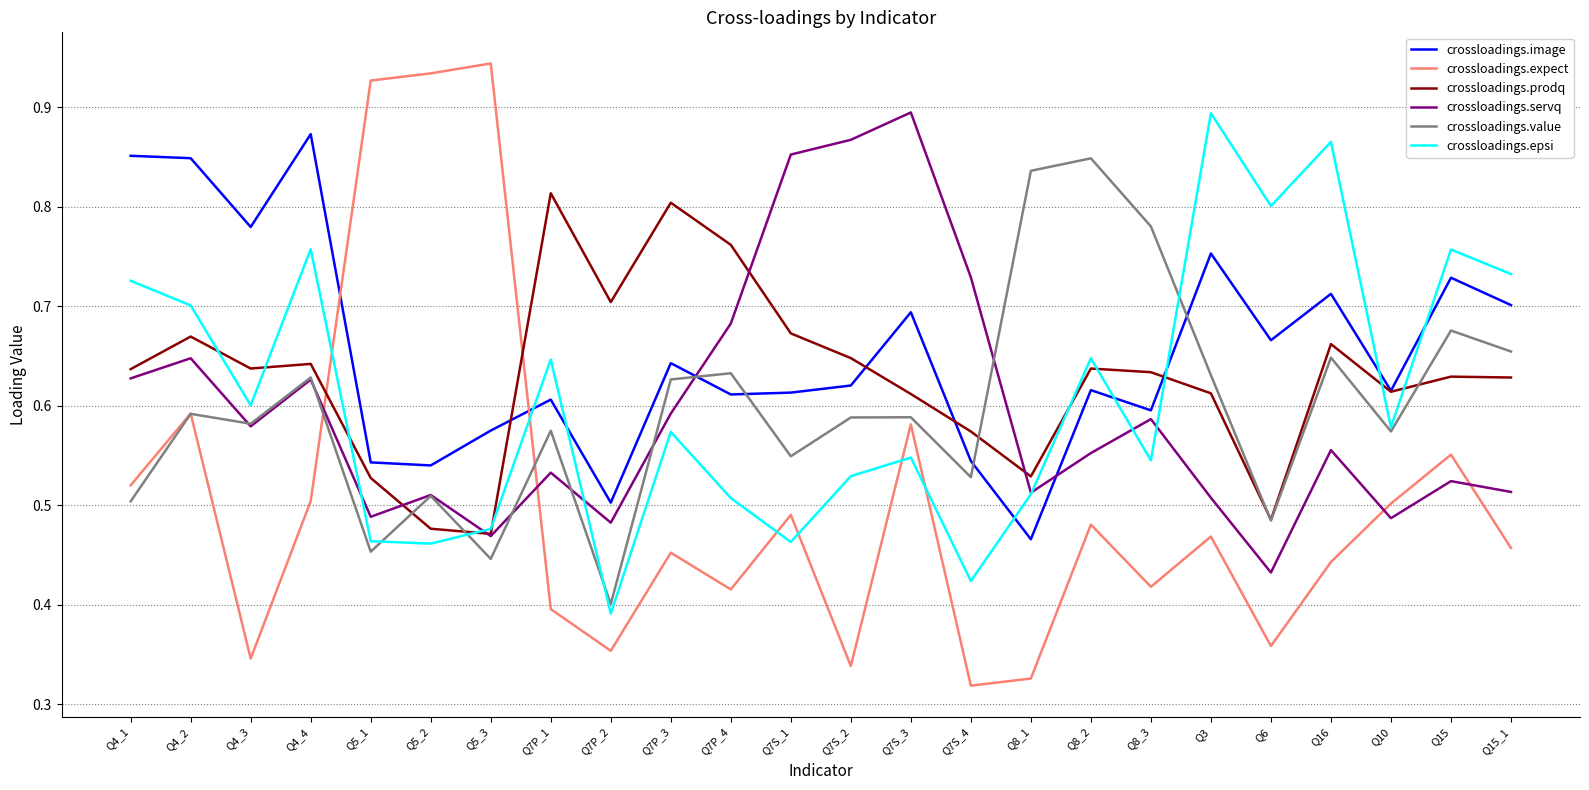

Where is crossloadings.value nearest to the value 0?

Q7P_2